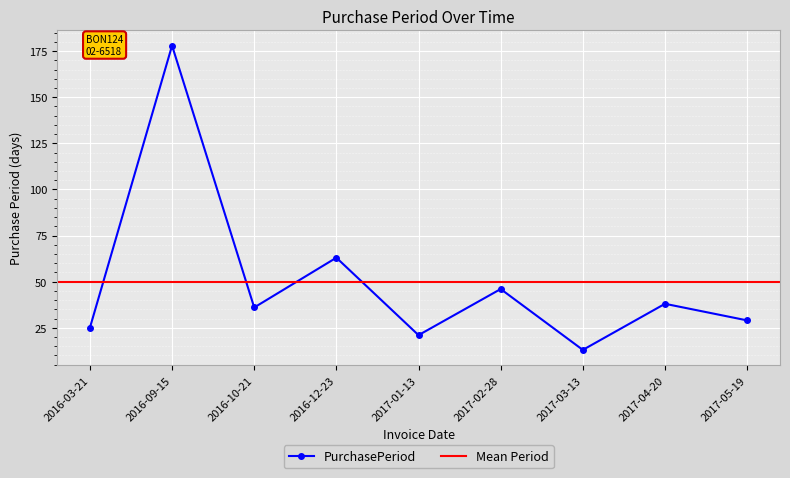

List the labels in order of value, largest first.

2016-09-15, 2016-12-23, 2017-02-28, 2017-04-20, 2016-10-21, 2017-05-19, 2016-03-21, 2017-01-13, 2017-03-13